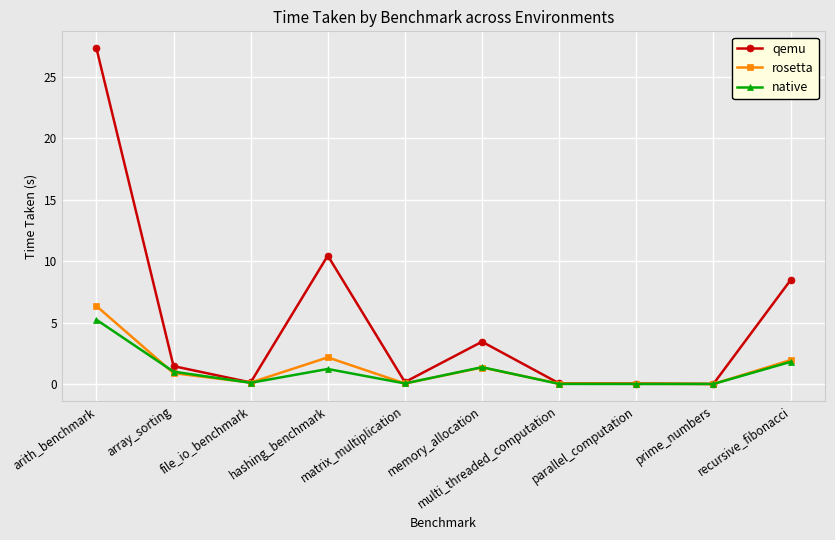

Is the value of rosetta at arith_benchmark greater than the value of qemu at matrix_multiplication?

Yes